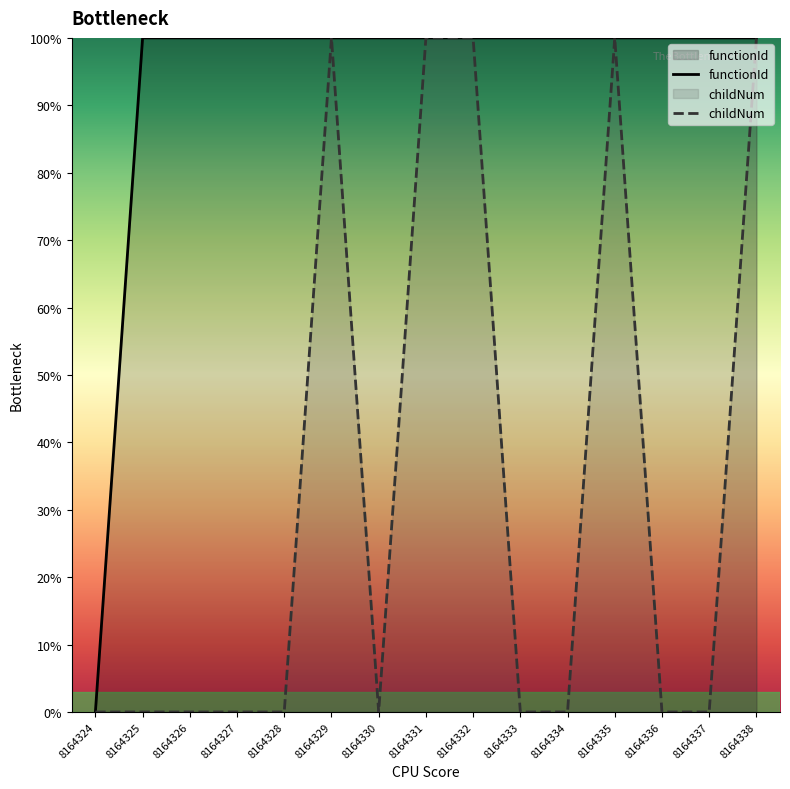

At which label does functionId reach its peak?

8164325